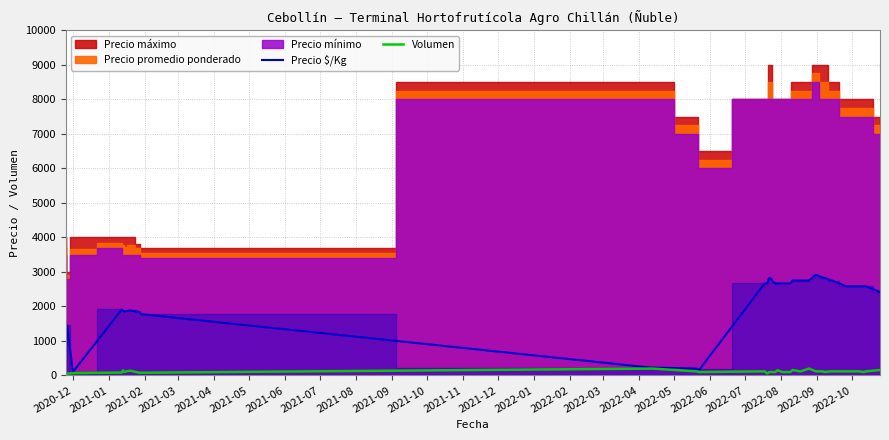

Is it true that Volumen equals 56 at 27?

False